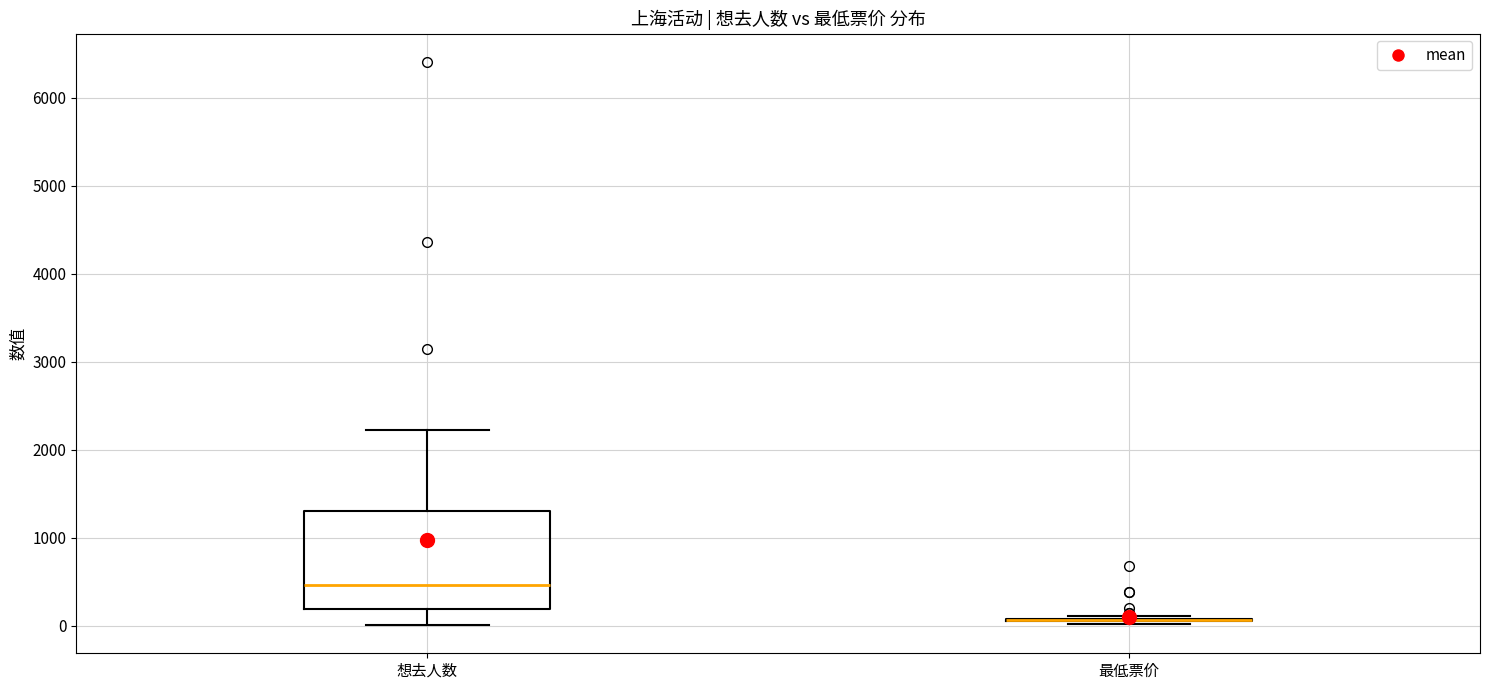

Comparing the boxes themselves (not the whiskers), which one is the tallest?

想去人数